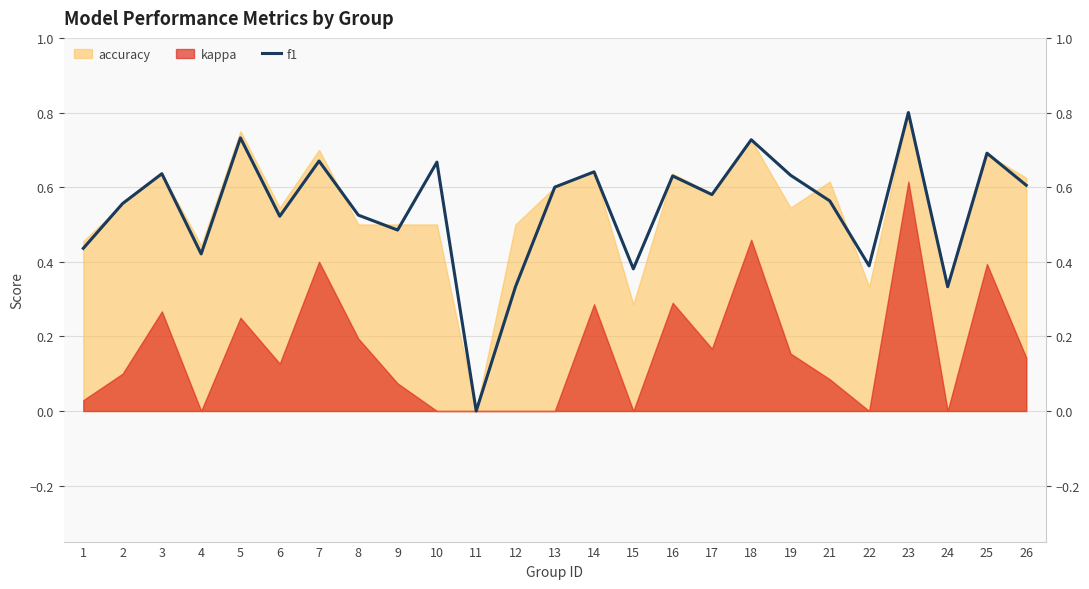

What value does the data have at 4?

0.4